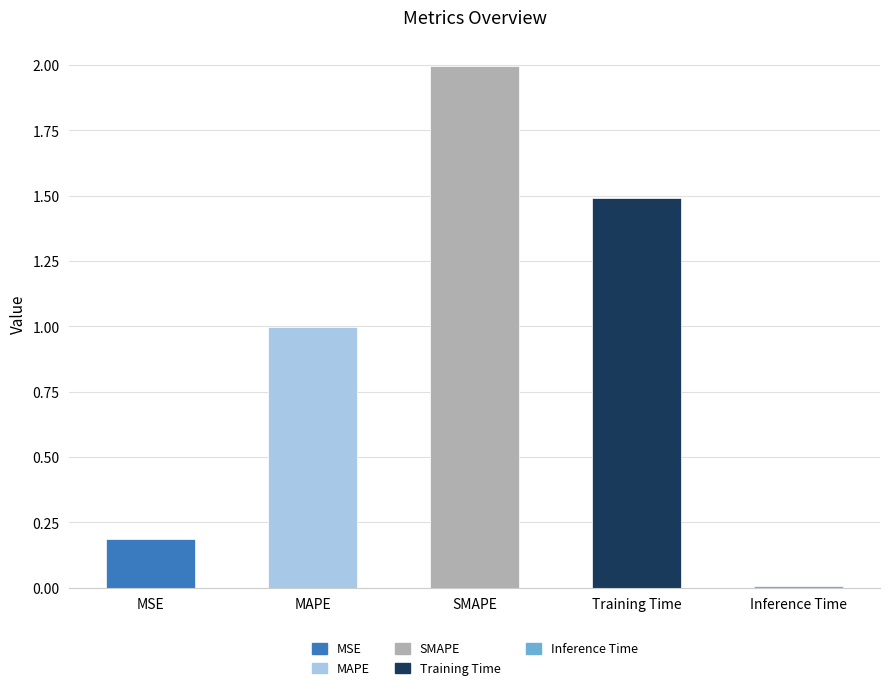

True or false: the data shows 1.5 at Training Time.

True